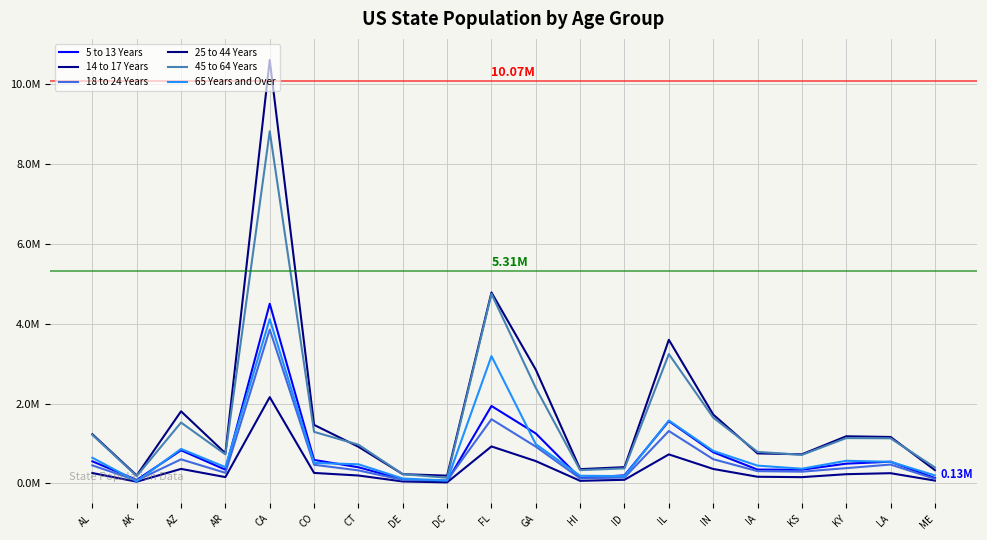

What is the spread (max minus min) of values at KS?

0.6